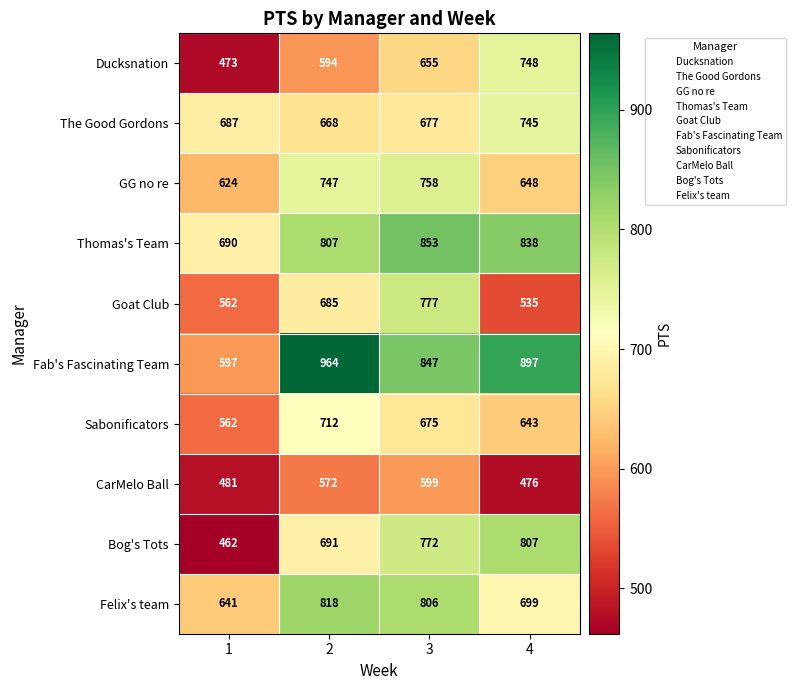

What is the difference between the second highest and second lowest values in the CarMelo Ball series?

91